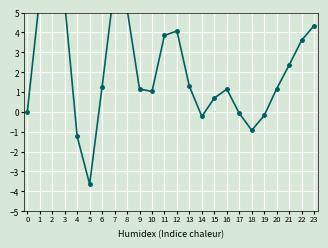

Reading left to right, transcribe all the data shown in this chart.

0.0	5.8	8.6	5.5	-1.2	-3.6	1.3	6.4	5.2	1.2	1.0	3.9	4.1	1.3	-0.2	0.7	1.1	-0.1	-0.9	-0.2	1.2	2.4	3.6	4.3